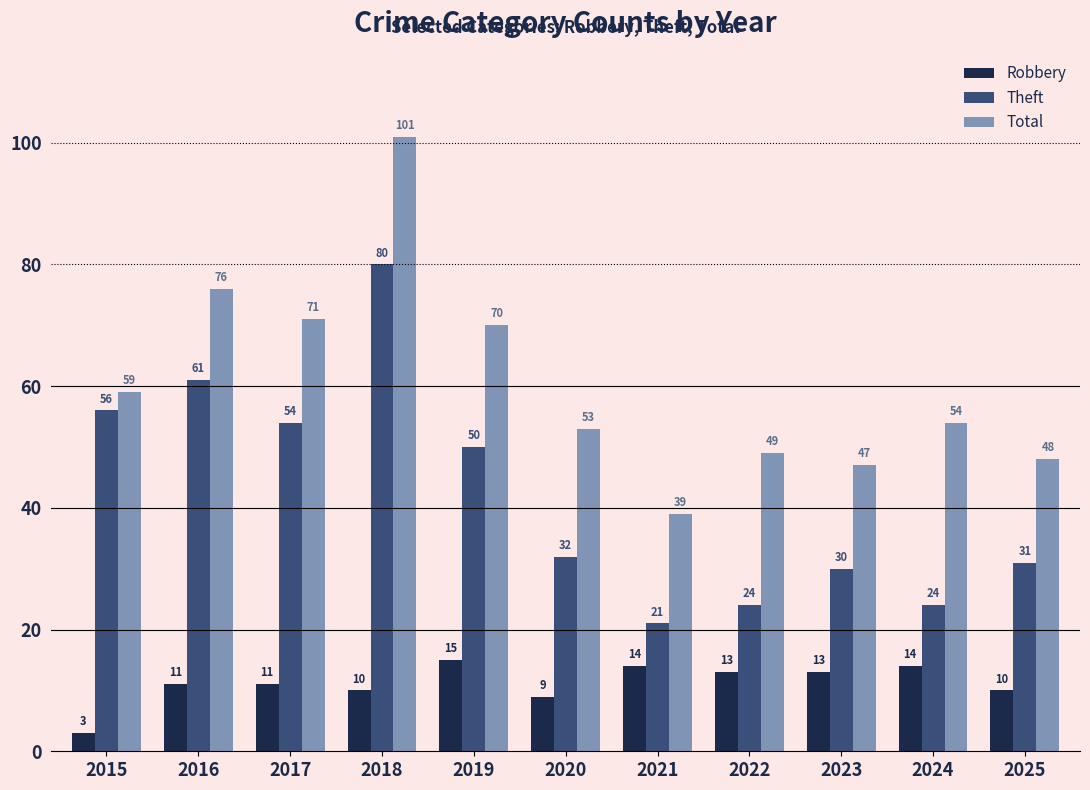

What is the value of the Total bar at the 6th from the left?

53